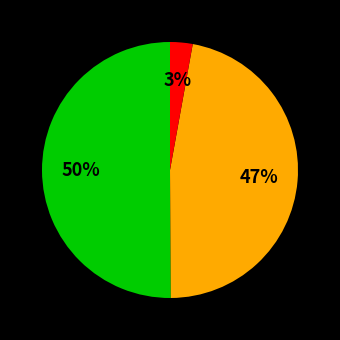

To the nearest percent, what is the difference between the largest and smallest slice percentages?

47%